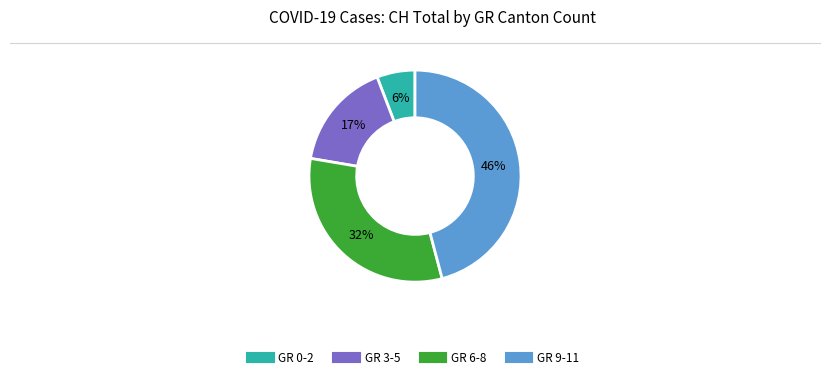

To the nearest percent, what is the average slice percentage?

25%